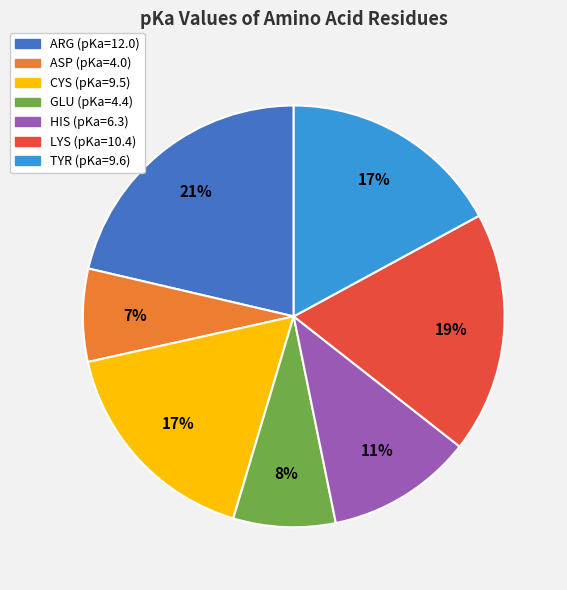

Is it true that HIS is 2% of the pie?

False